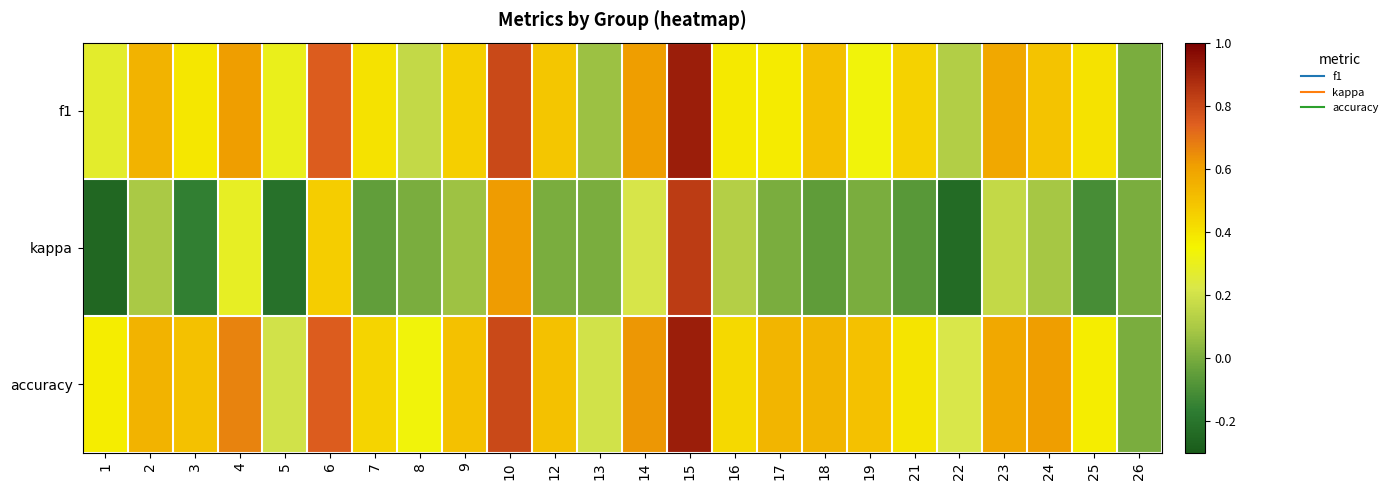

At which category is the sum across all series the highest?

15